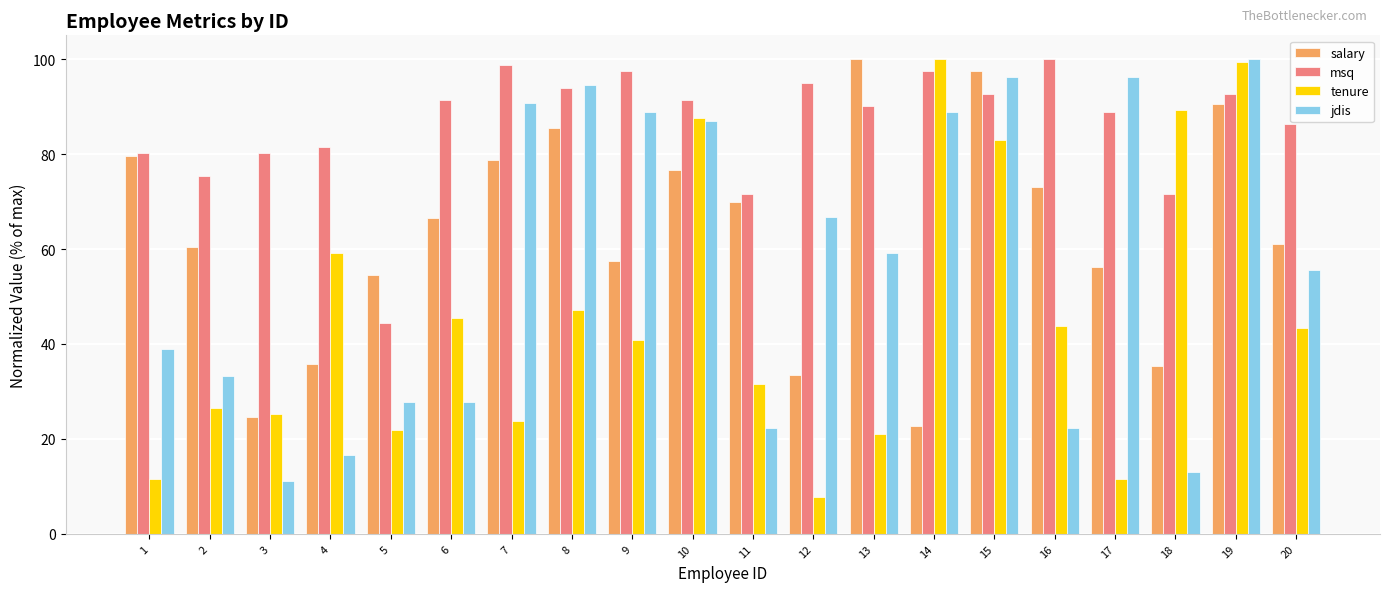

How many categories are shown in the chart?

20